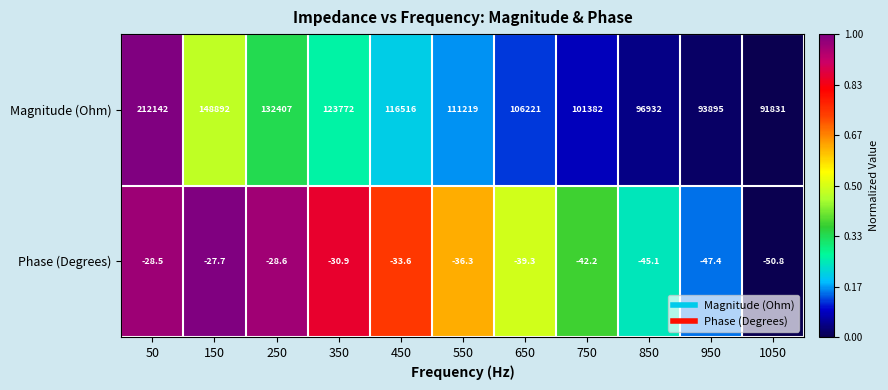

What is the difference between the second highest and minimum values in the Phase (Degrees) series?

22.3